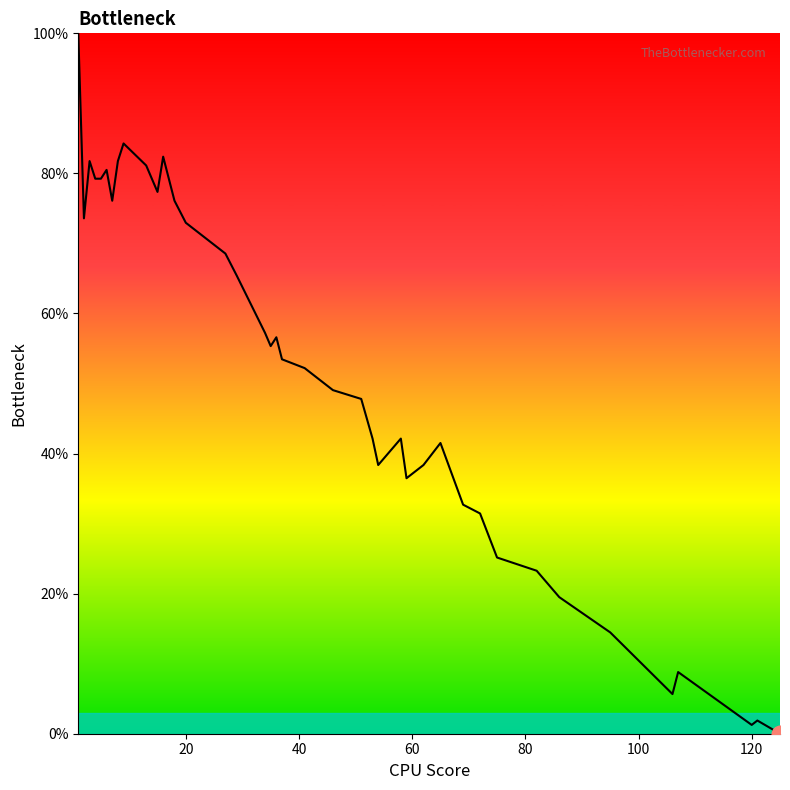

What is the maximum value shown in the chart?

100.0